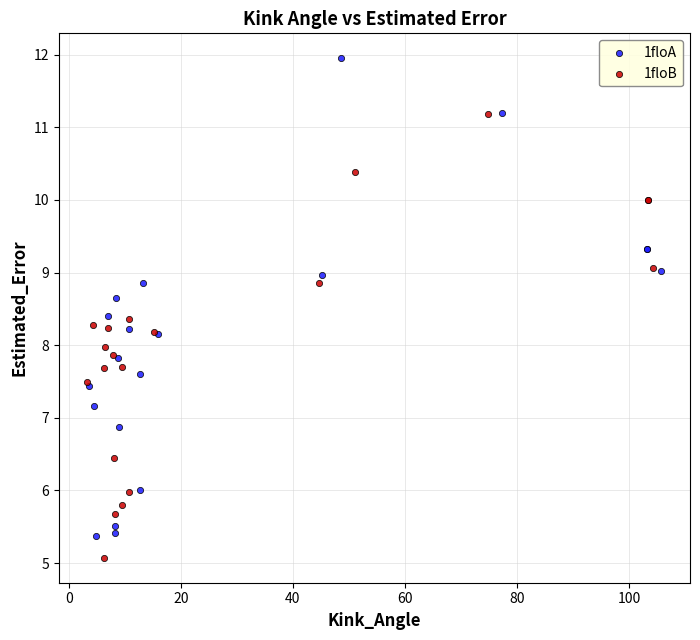

What are all the series names shown in the legend?

1floA, 1floB